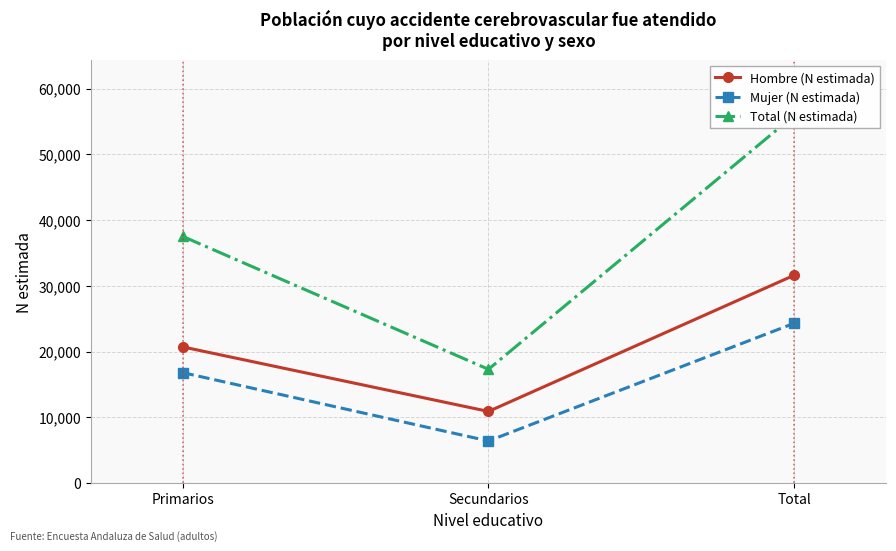

At which category does the chart reach its peak across all series?

Total